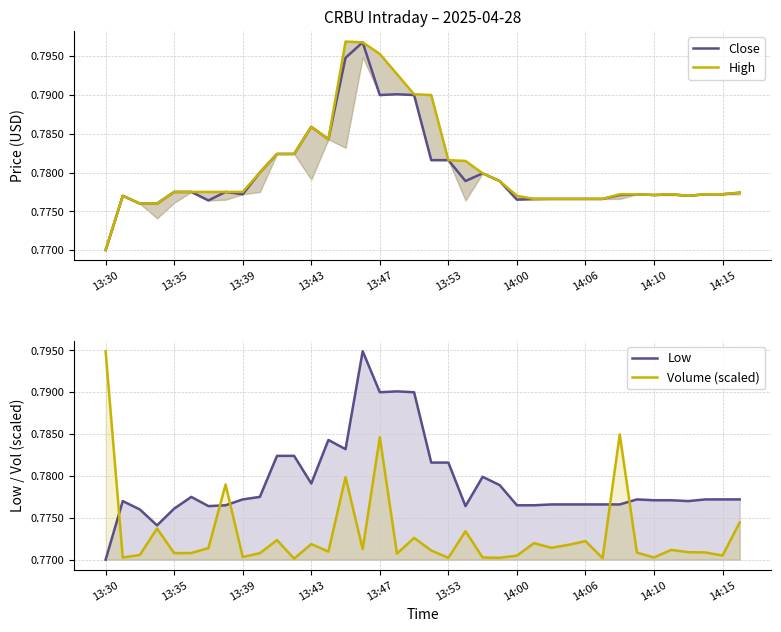

The Close series shows 0.8 at 33. True or false?

True